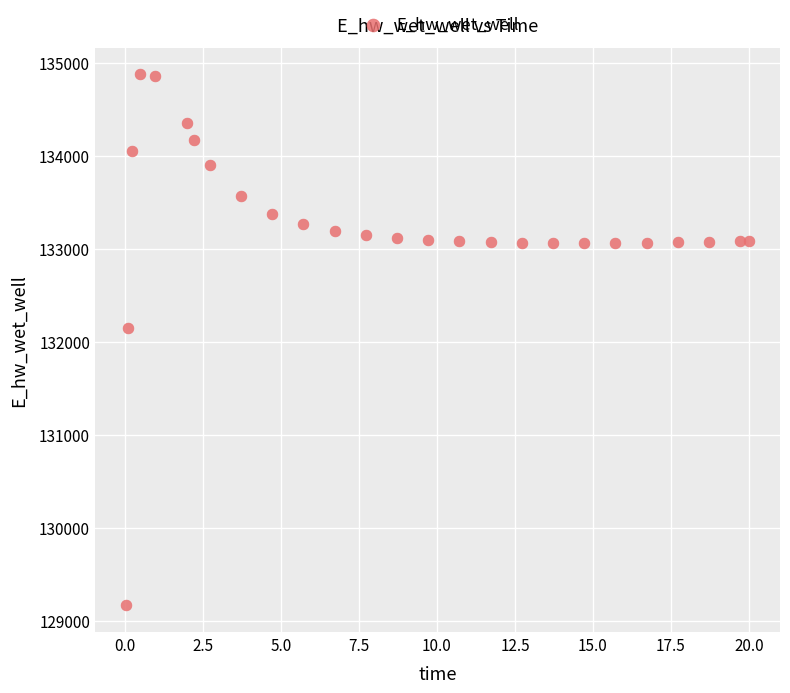

What Y value in the scatter plot is closest to 132021?

132146.3